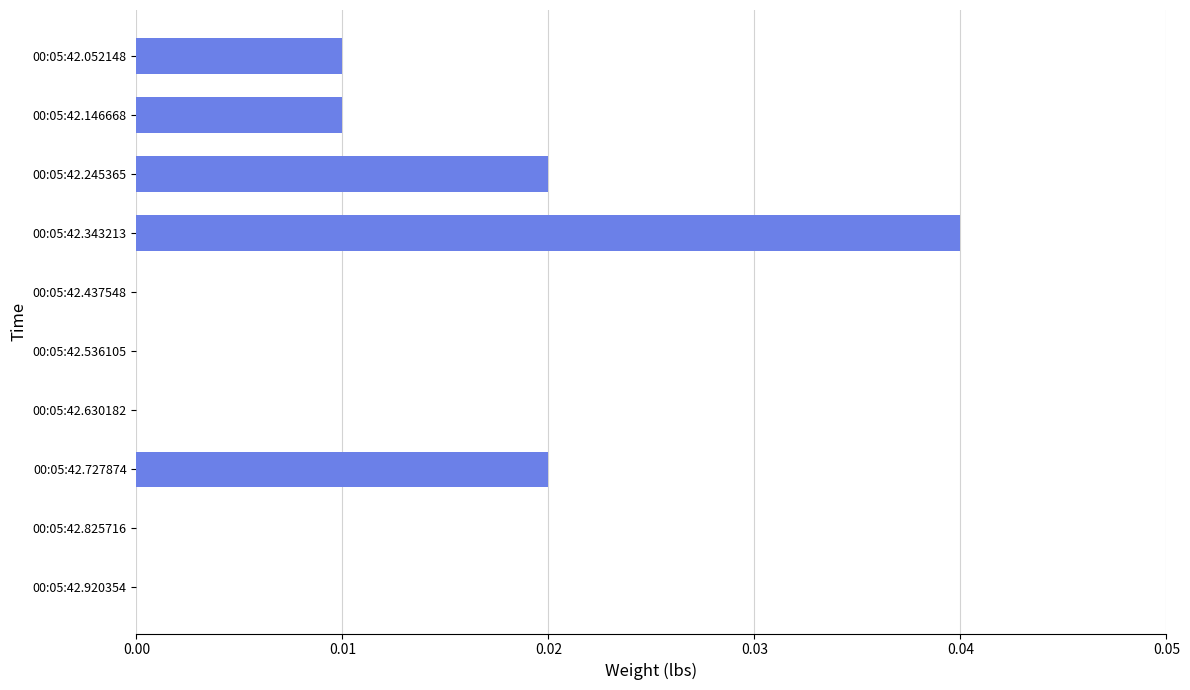

Between 00:05:42.052148 and 00:05:42.920354, which is larger?

00:05:42.052148